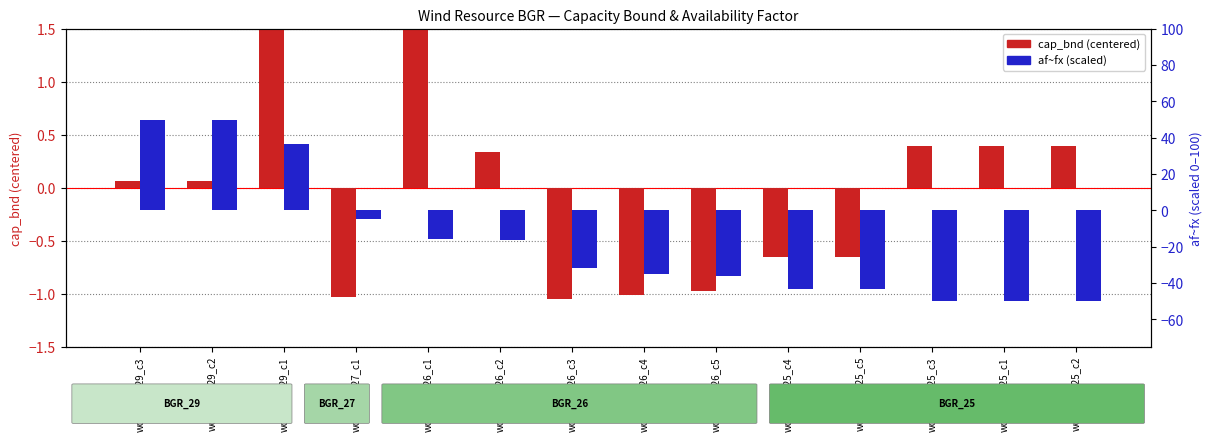

What is the label of the 2nd bar from the right?

won-BGR_25_c1